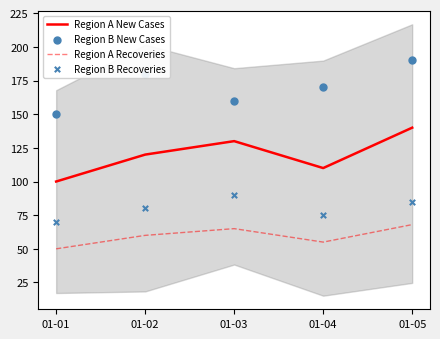

Which series has the largest total across all categories?

Region B New Cases